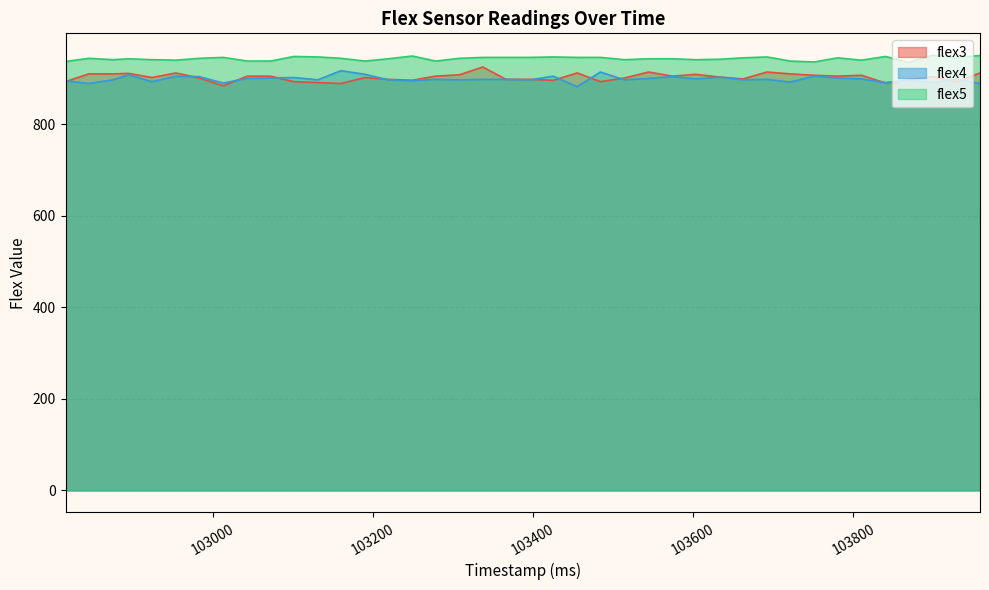

The flex3 series shows 889 at 103160. True or false?

True